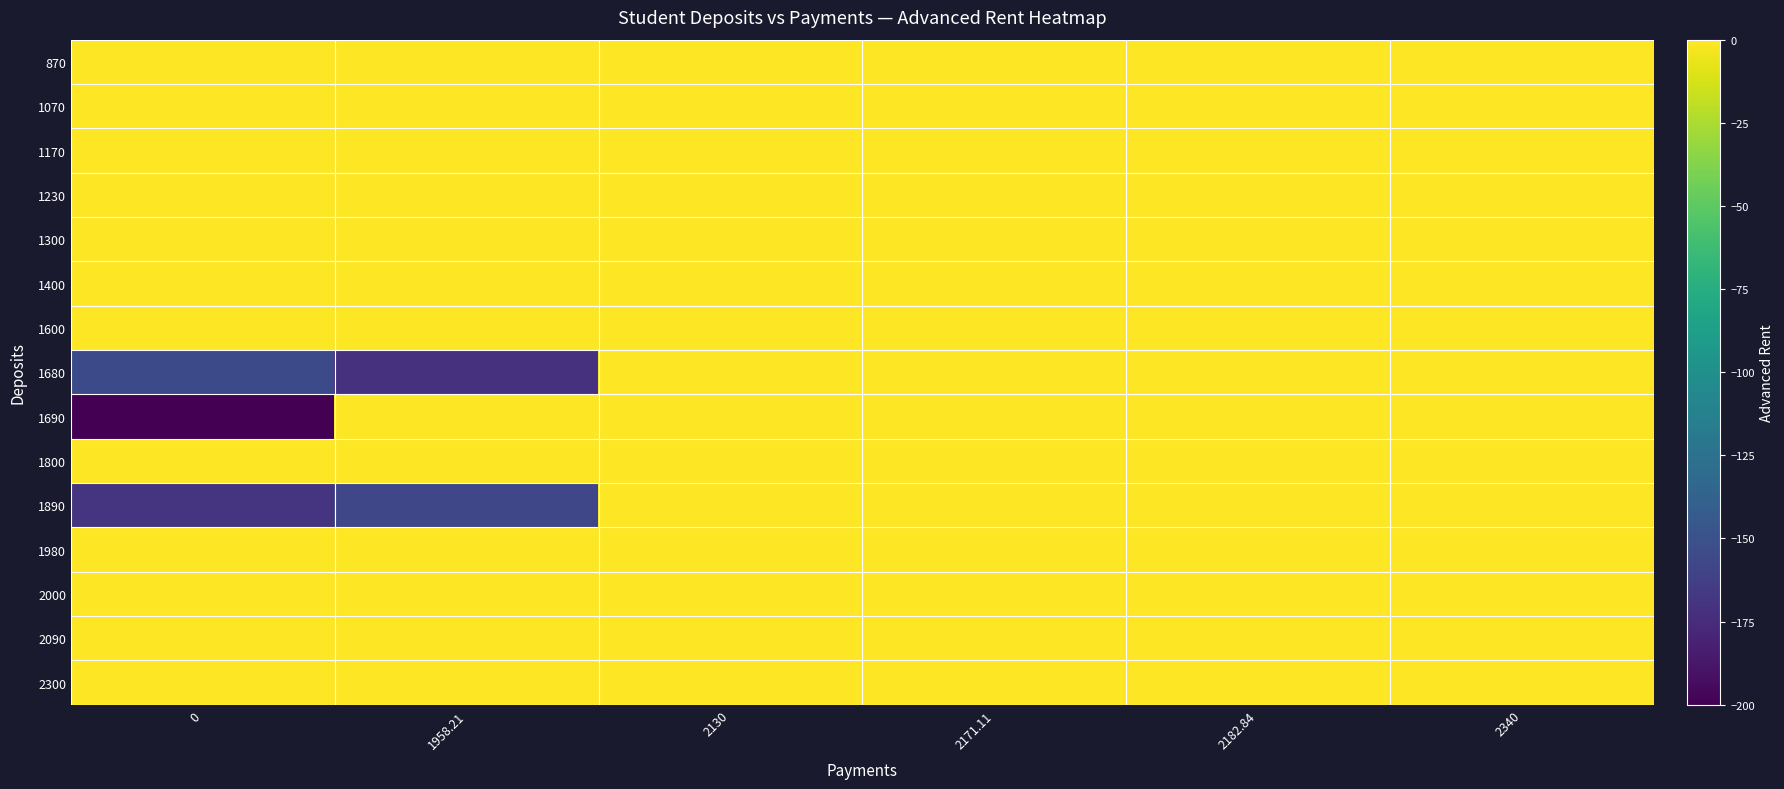

At which category is the sum across all series the highest?

2171.11